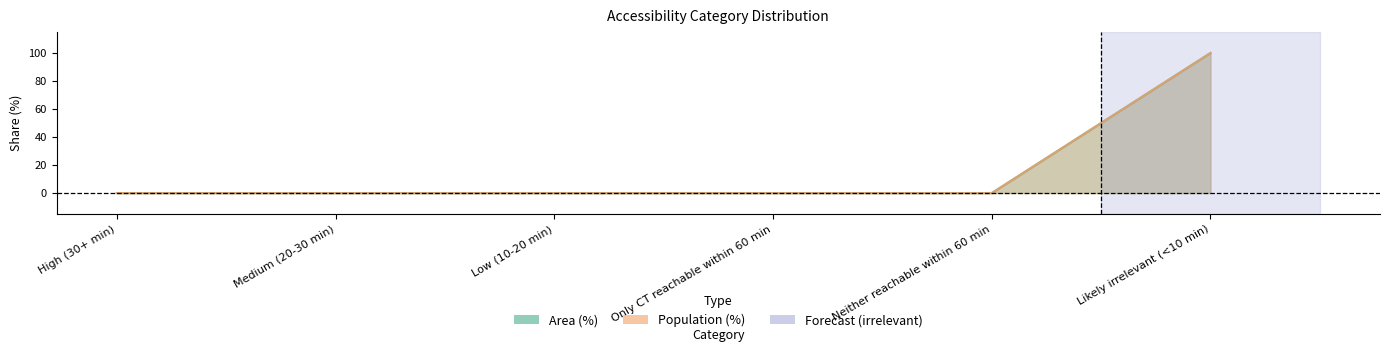

Reading left to right, extract all data points from this chart.

Area (%): 0	0	0	0	0	100
Population (%): 0	0	0	0	0	100